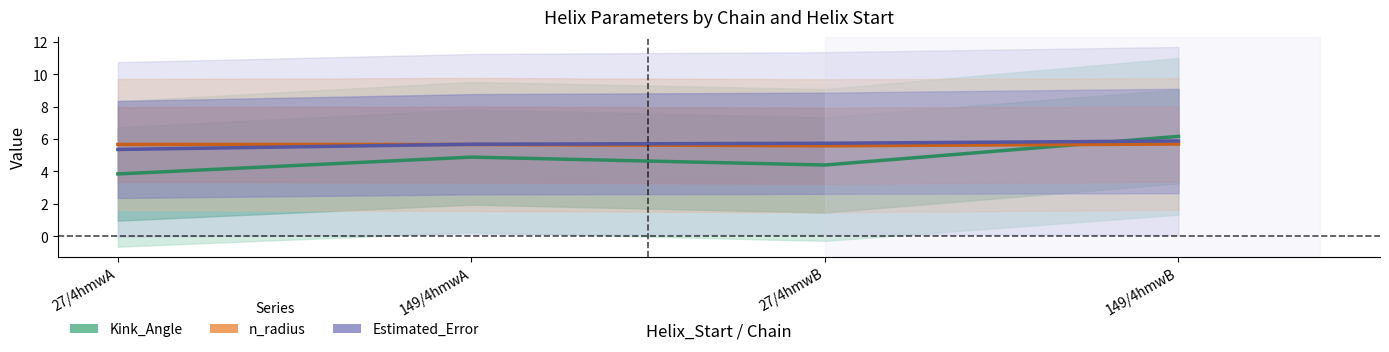

Which series ends up on top after the final intersection of Kink_Angle and Estimated_Error?

Kink_Angle